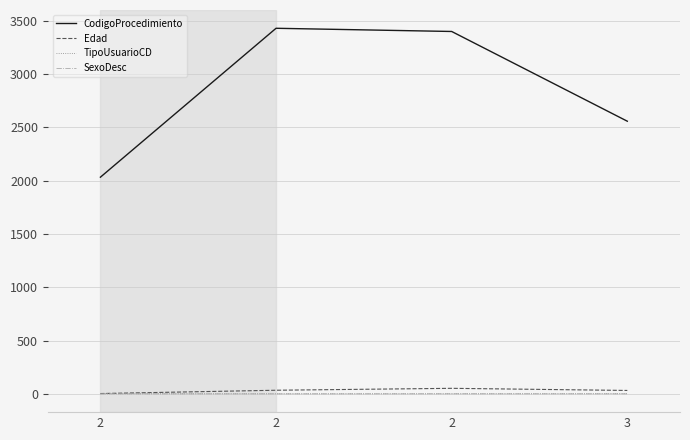

Does the chart display data point markers on the line(s)?

No